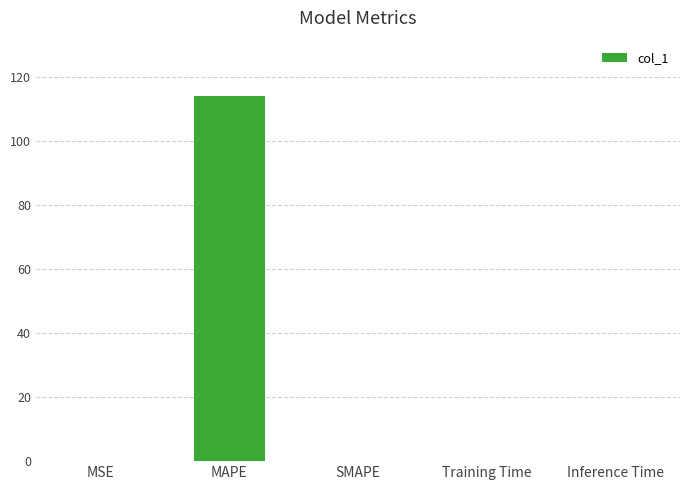

Which label corresponds to the largest value in the chart?

MAPE